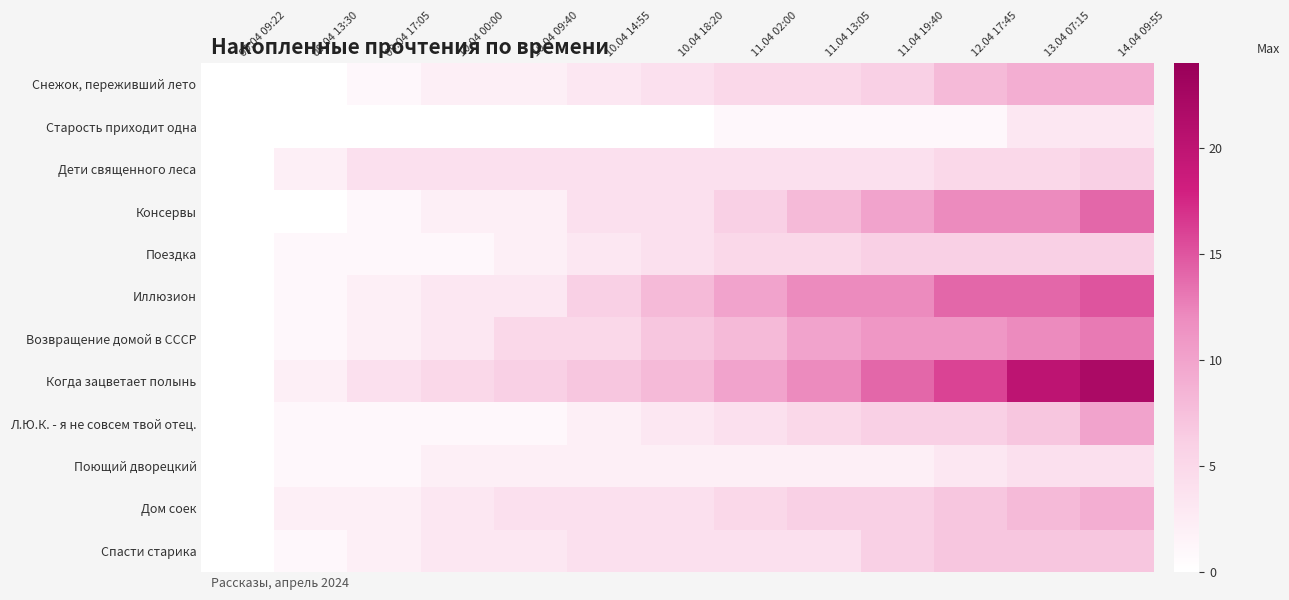

Which series has the widest spread of values?

Когда зацветает полынь